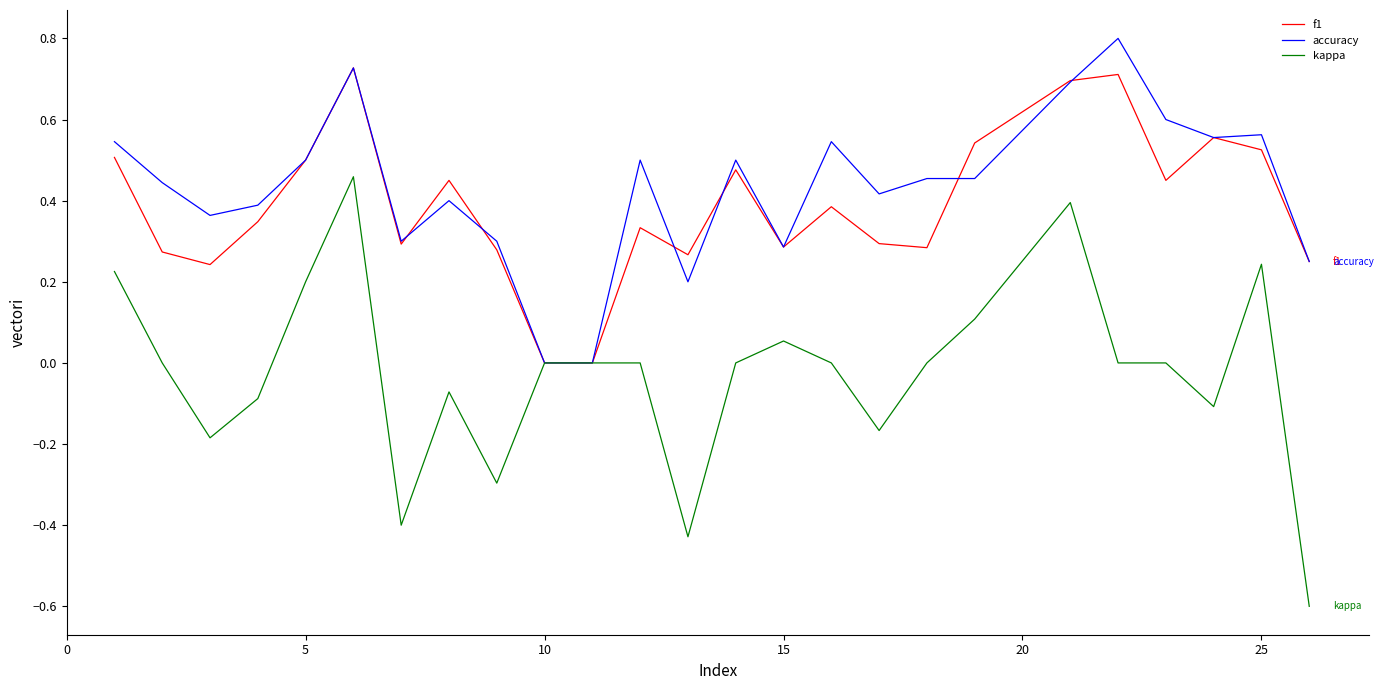

Which series has the largest range (max minus min)?

kappa